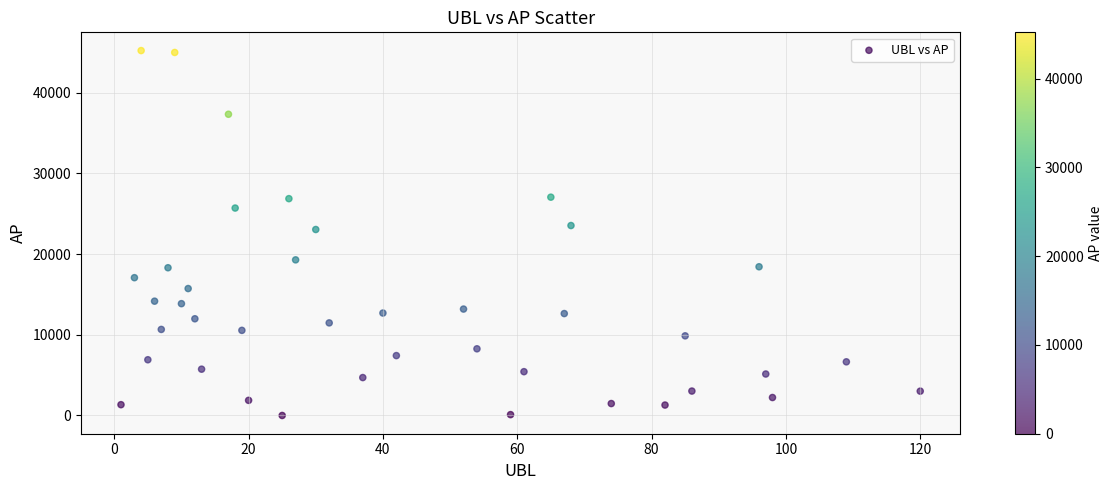

What is the range of Y values (max minus min)?

45229